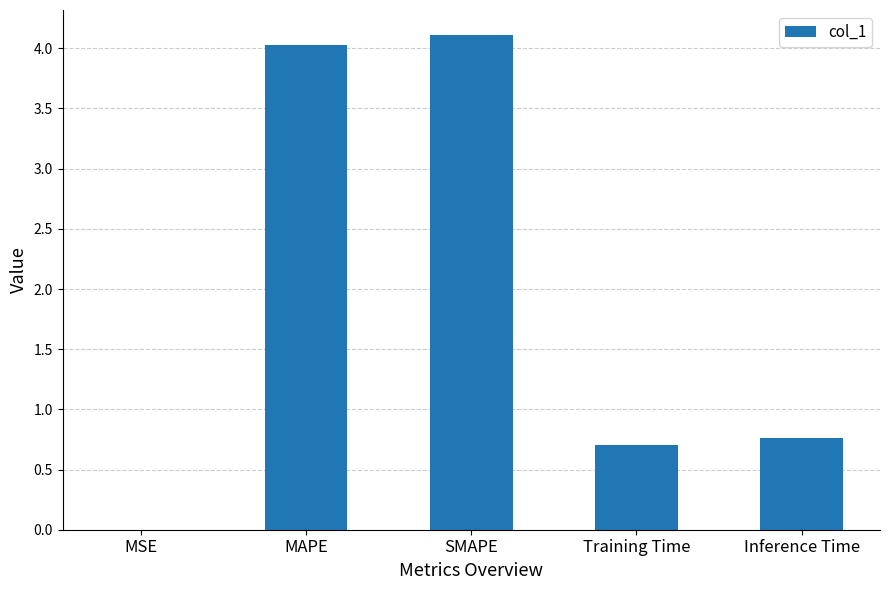

Between MSE and MAPE, which is larger?

MAPE